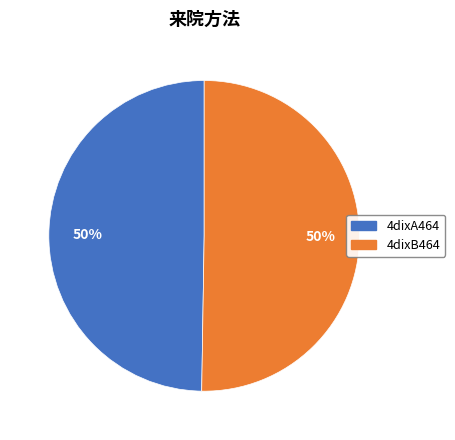

Combined, do 4dixB464 and 4dixA464 account for over 50%?

Yes